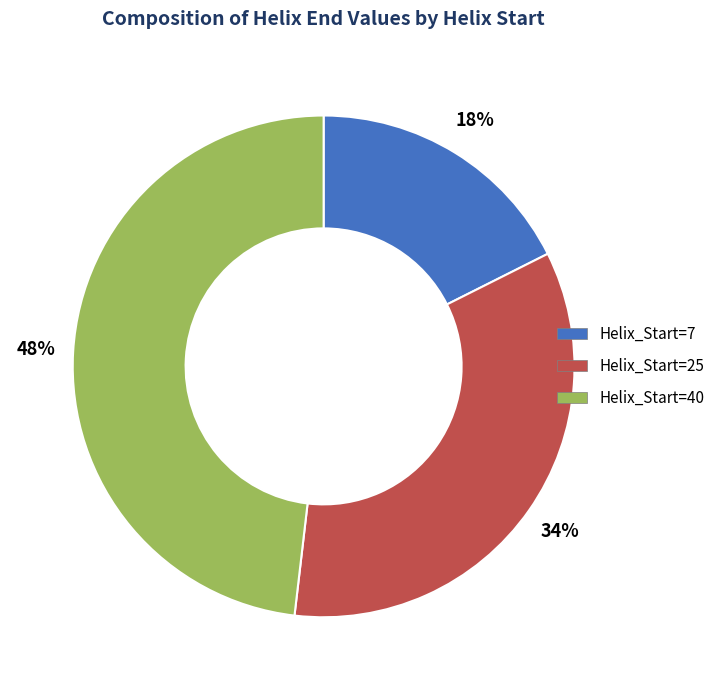

What is the ratio of the value at Helix_Start=40 to the value at Helix_Start=7?

2.7